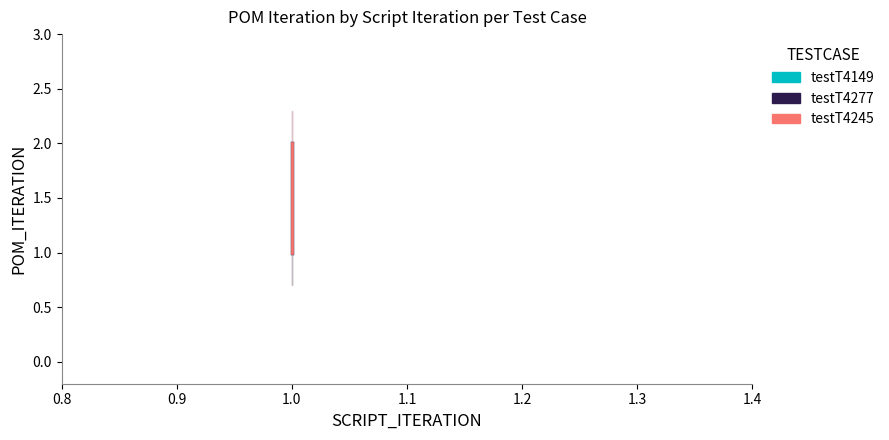

Is this an area chart (filled region under the line)?

No